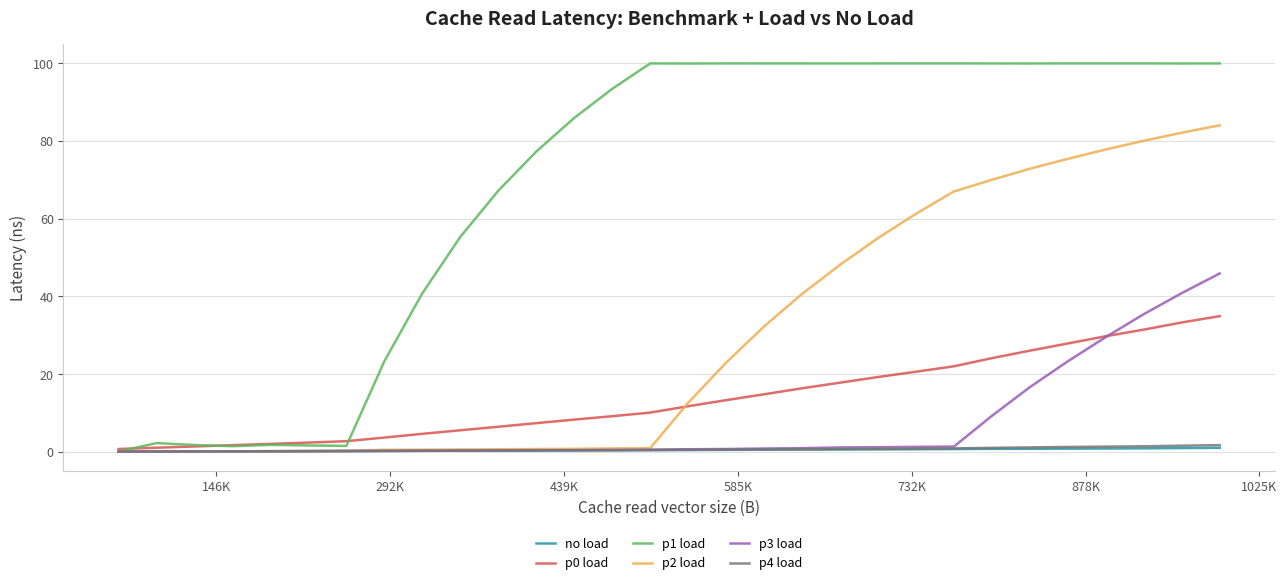

Which series has the widest spread of values?

p1 load